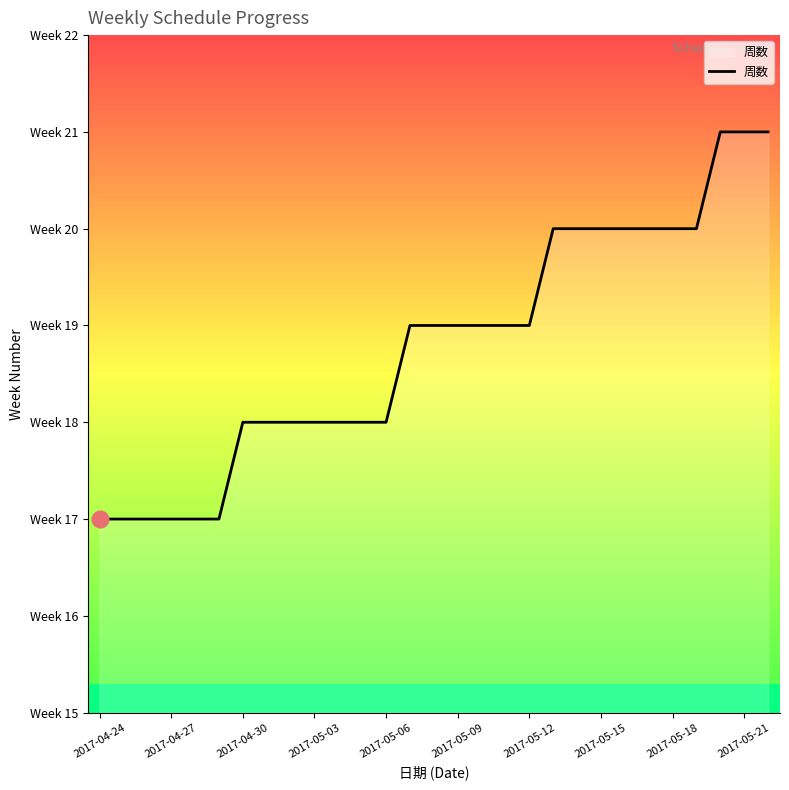

Which has a higher value, 2017-05-09 or 2017-05-21?

2017-05-21